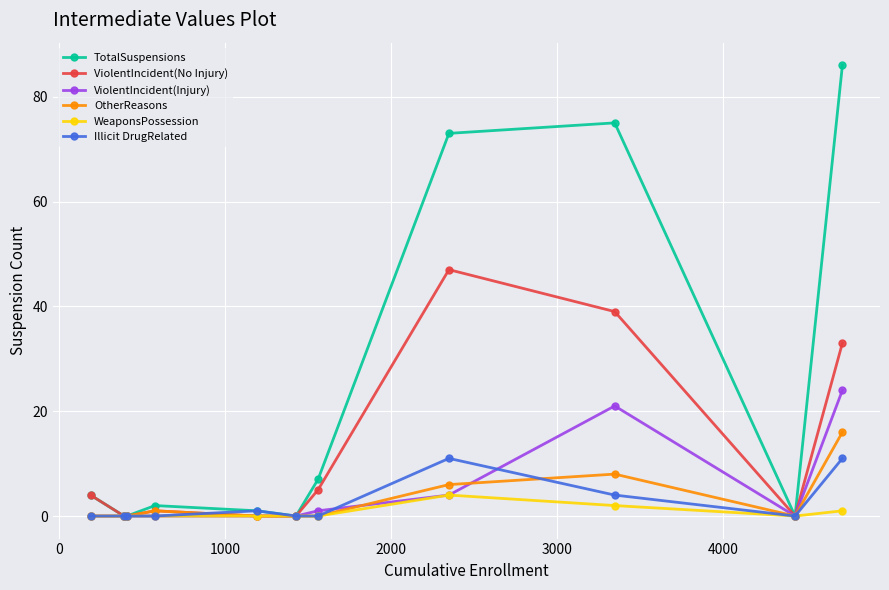

What is the difference between the maximum and minimum values in the Illicit DrugRelated series?

11